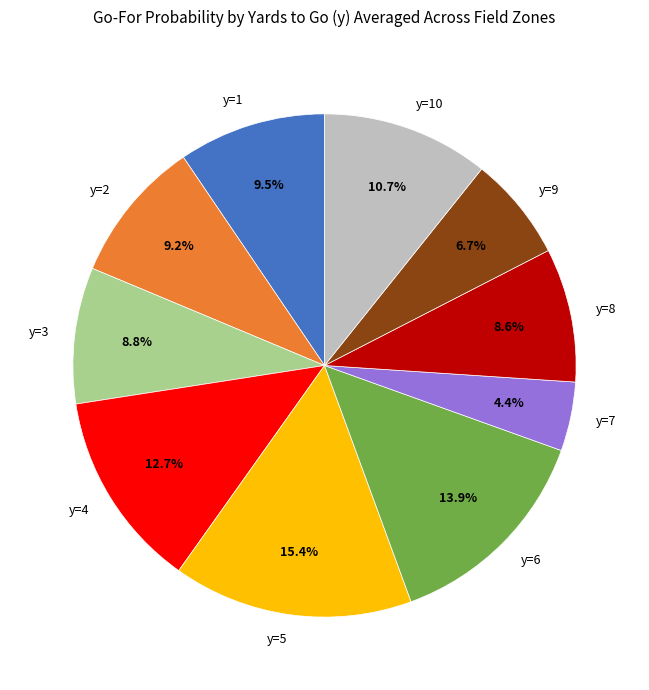

What is the total percentage of y=9 and y=7?

11.1%